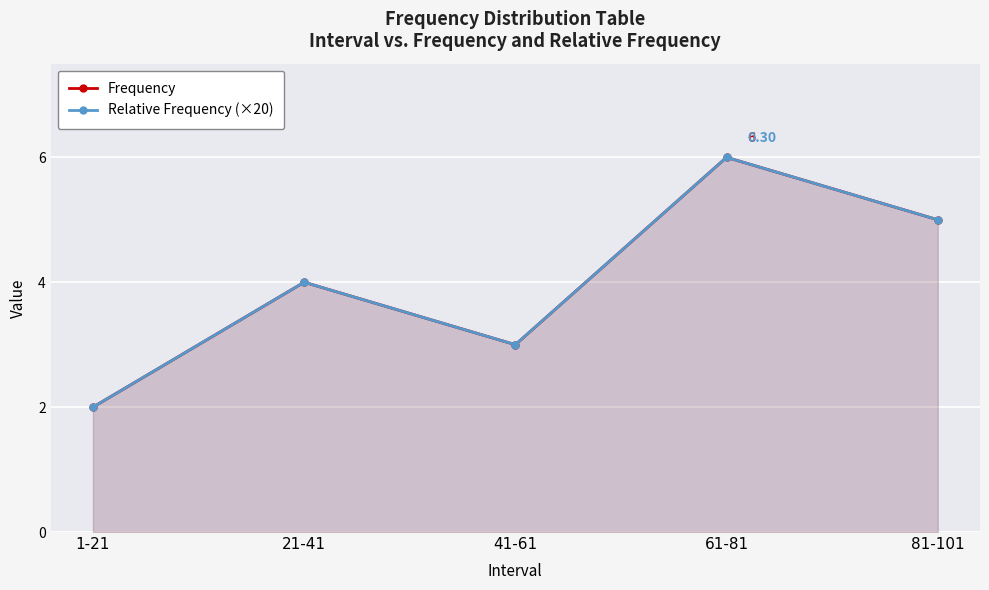

What is the value of the Relative Frequency (×20) point at the 4th from the left?

6